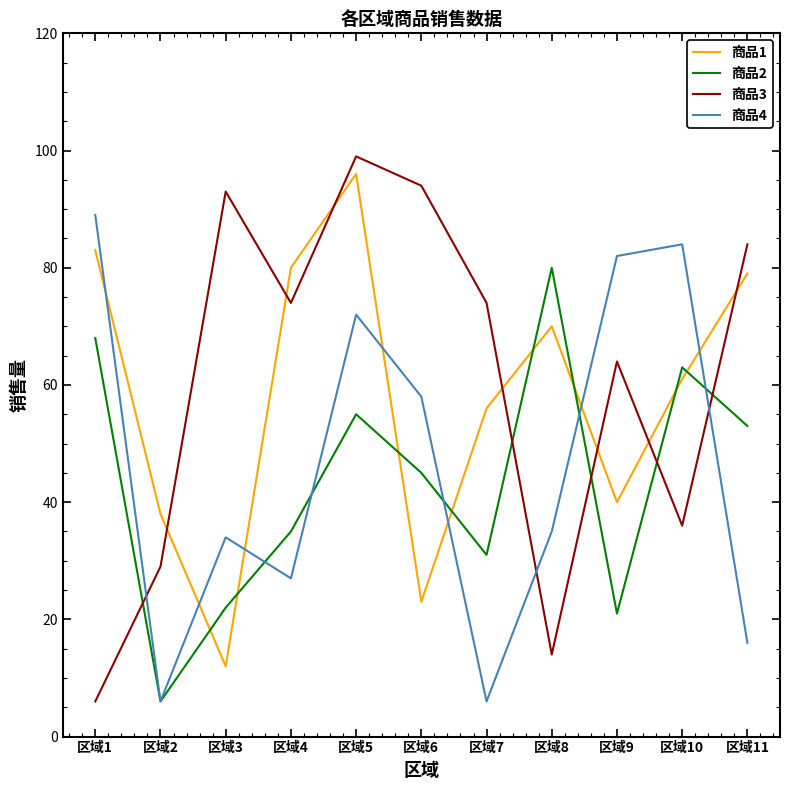

Count the number of categories in the chart.

11